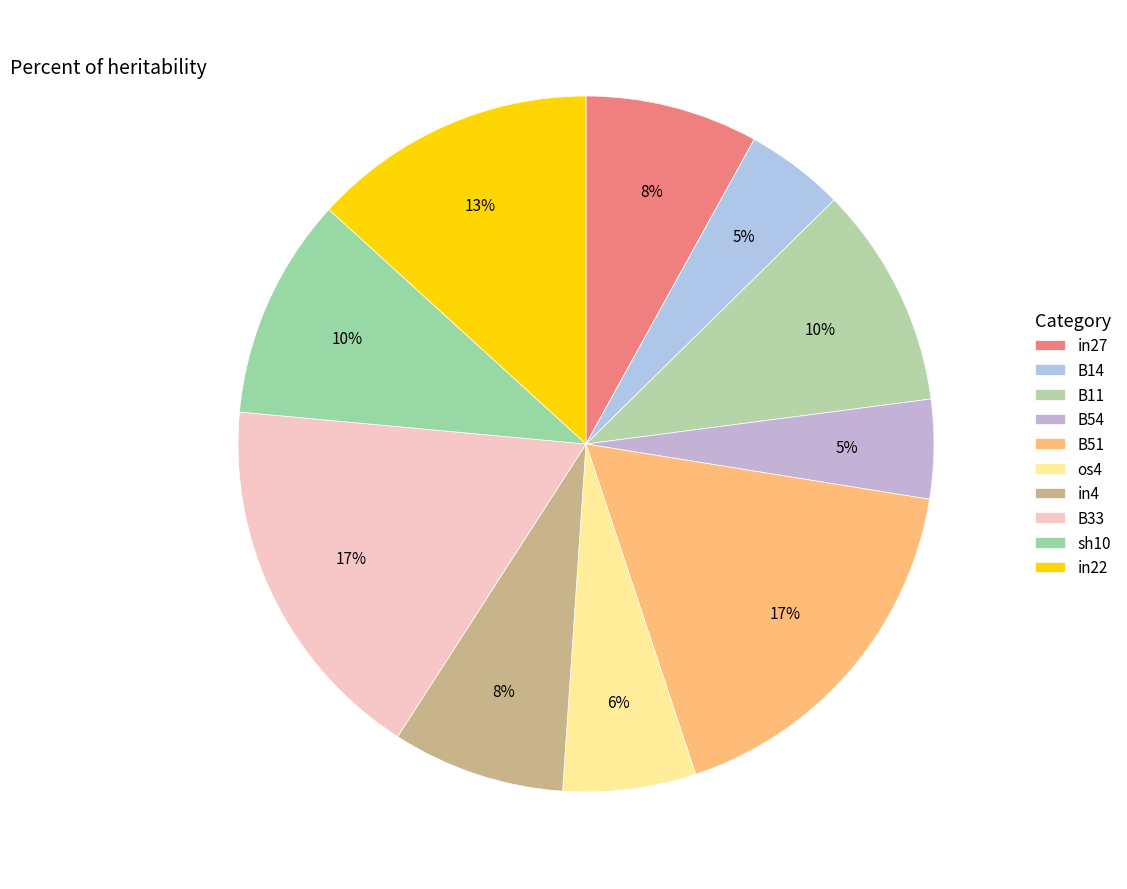

Is there any slice that represents more than half of the pie?

No